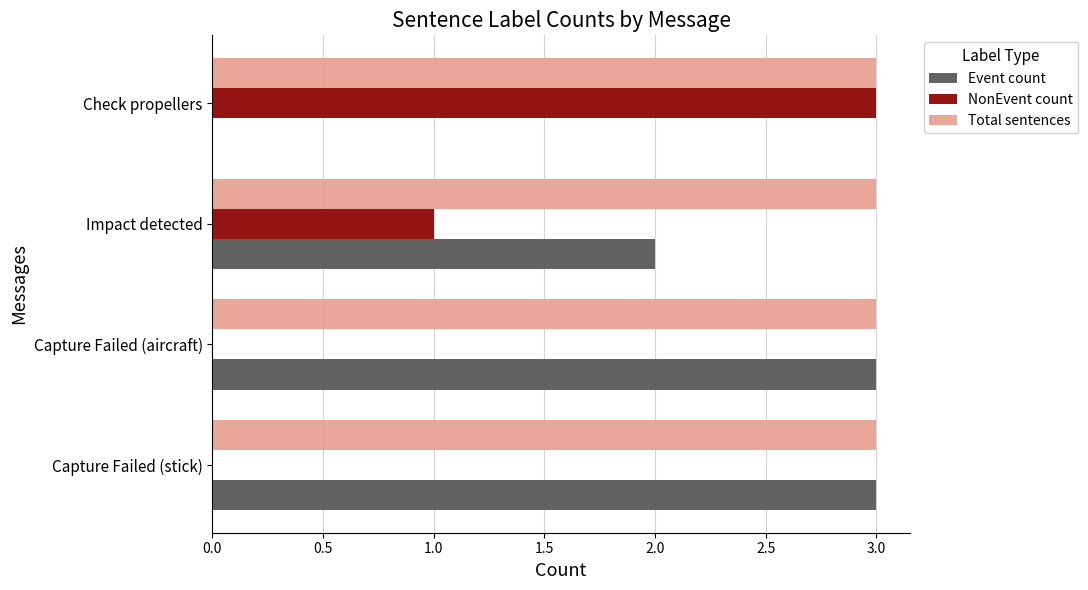

The Event count series shows -1 at Check propellers. True or false?

False